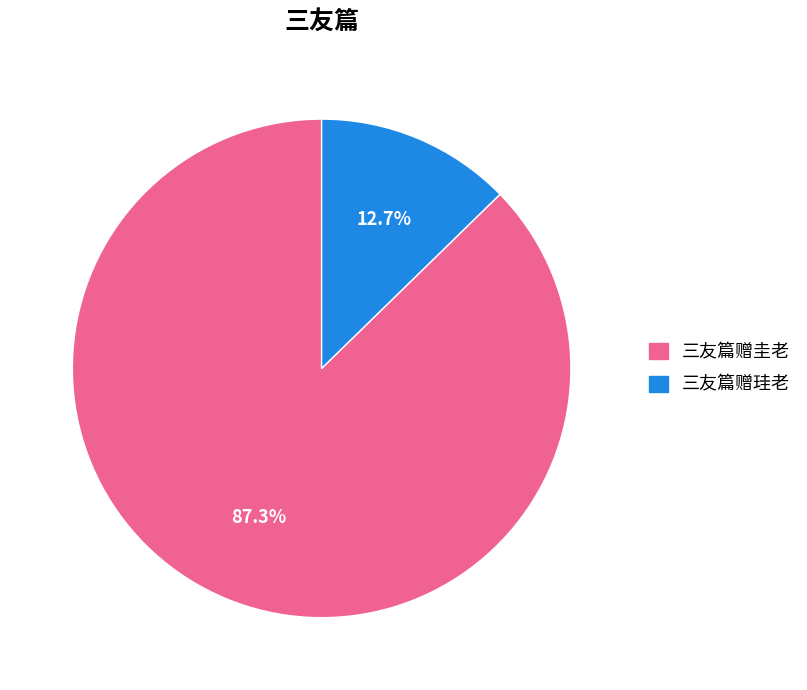

Which has a higher value, 三友篇赠圭老 or 三友篇赠珪老?

三友篇赠圭老